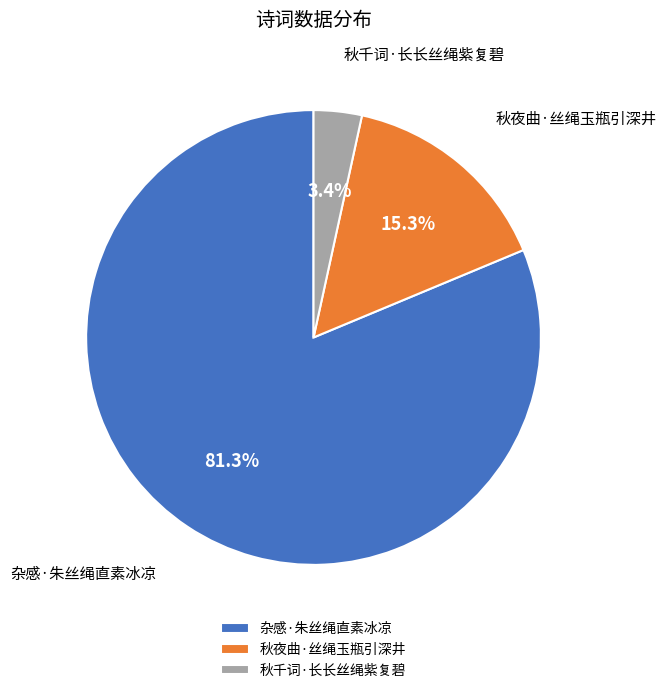

Which slice is the largest?

杂感·朱丝绳直素冰凉